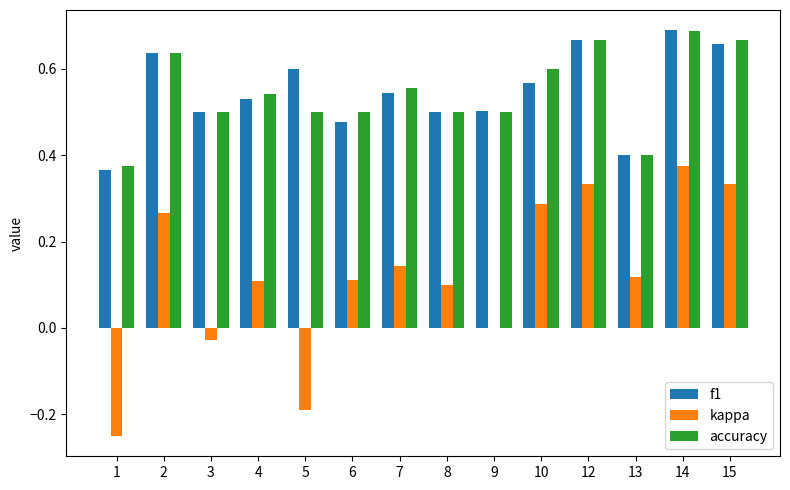

What is the total value across all series at 5?

0.9